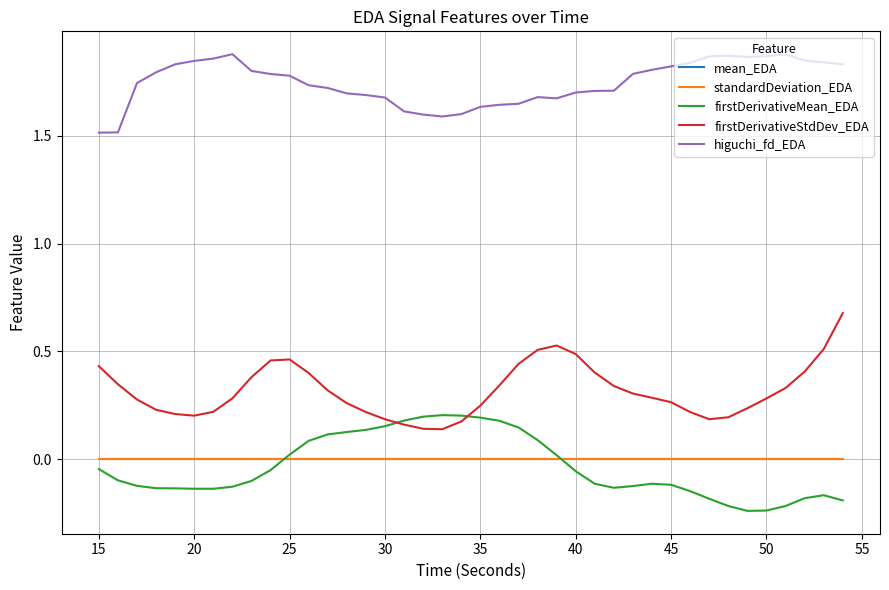

Which series has the largest total across all categories?

higuchi_fd_EDA